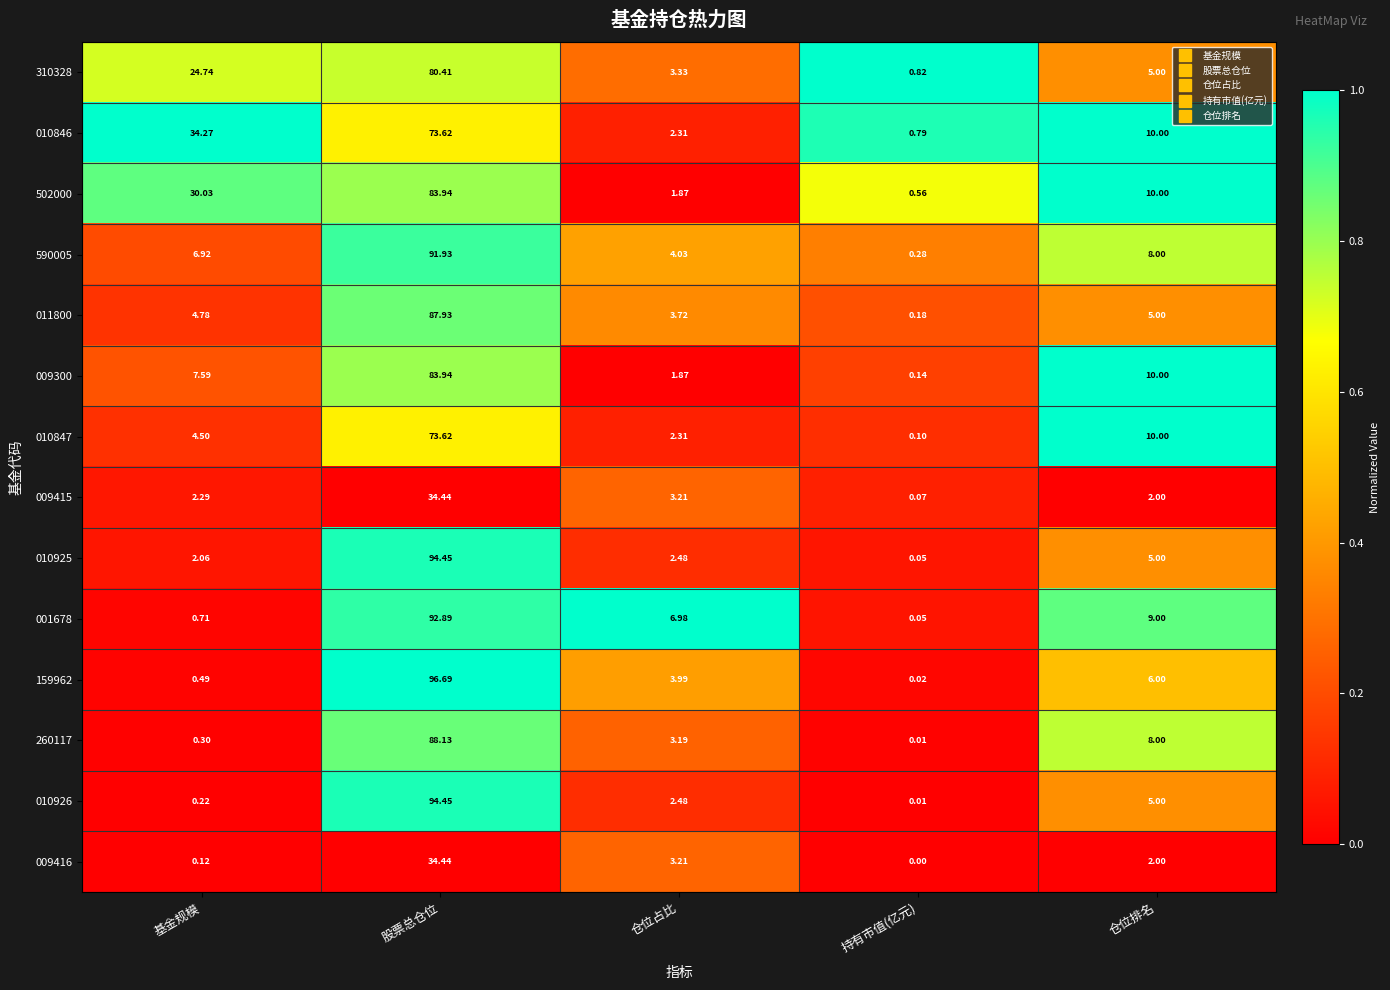

At which category is the sum across all series the highest?

股票总仓位